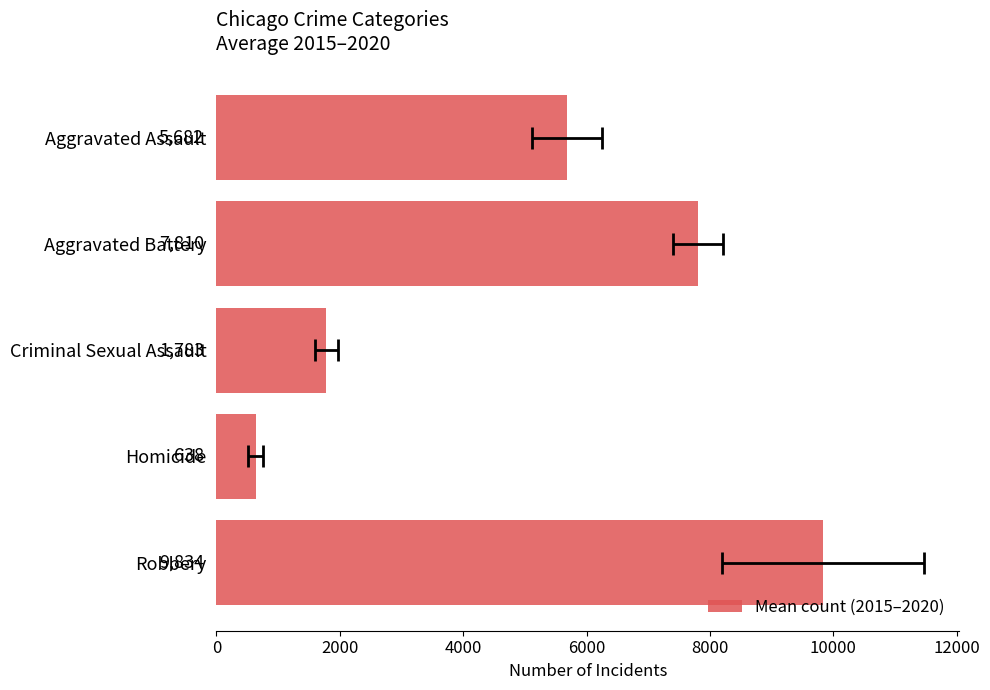

What is the value of the 2nd bar from the left?

7809.8